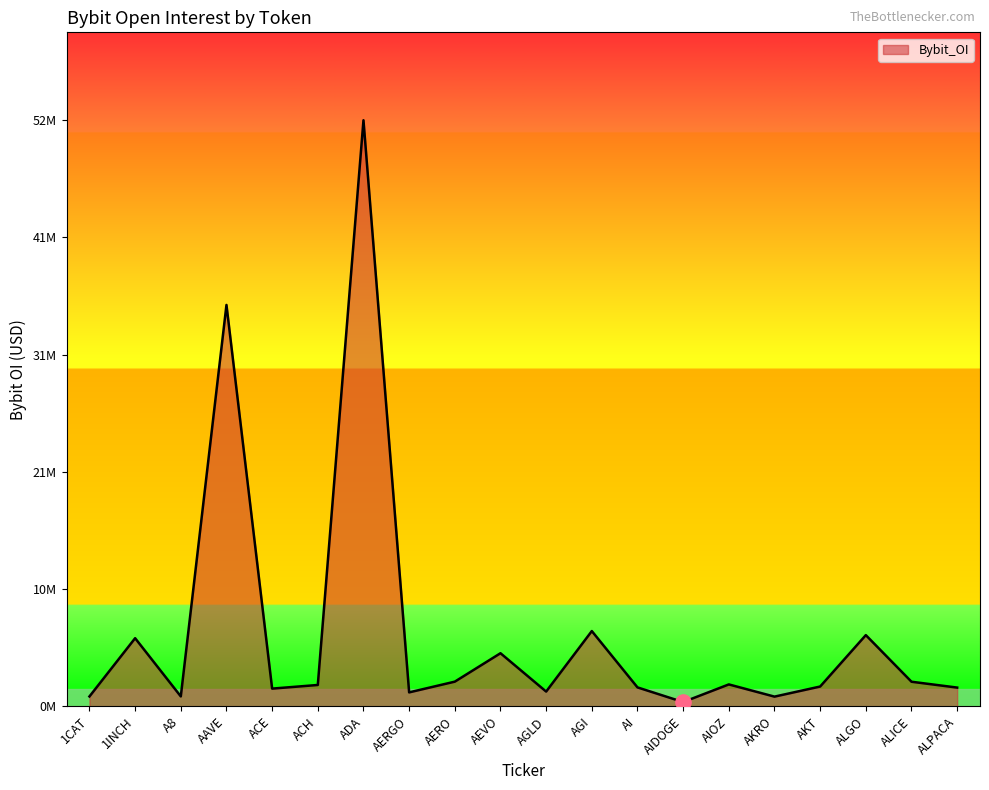

Does the chart have visible grid lines?

No